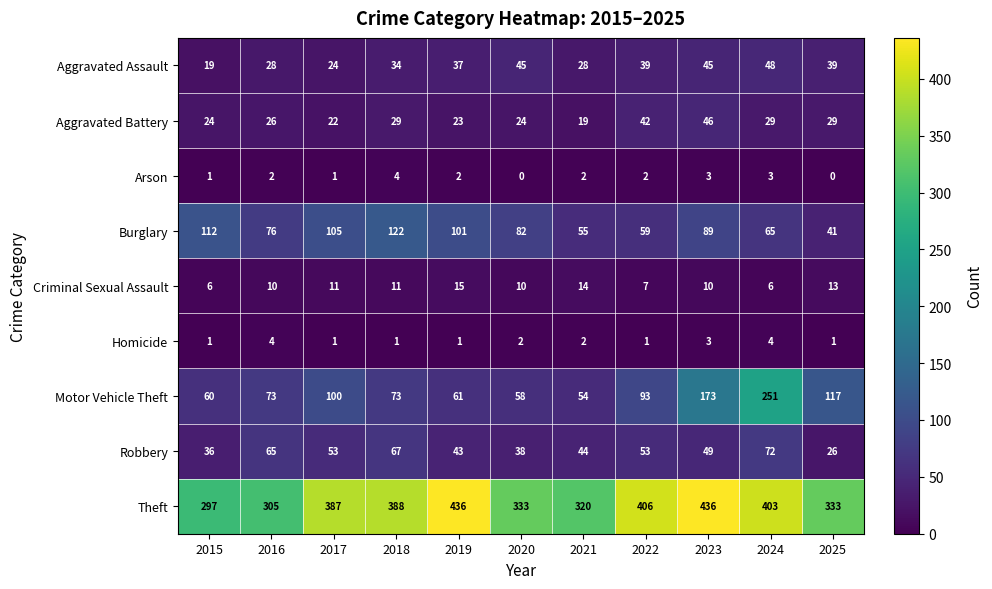

The Aggravated Assault series shows 9 at 2015. True or false?

False